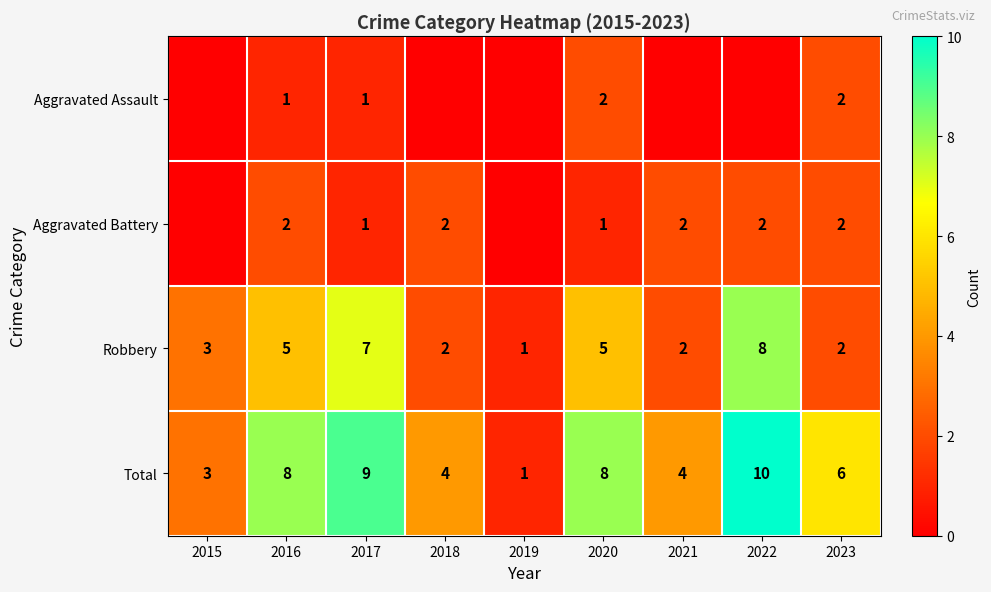

Is it true that Aggravated Battery equals 3 at 2022?

False